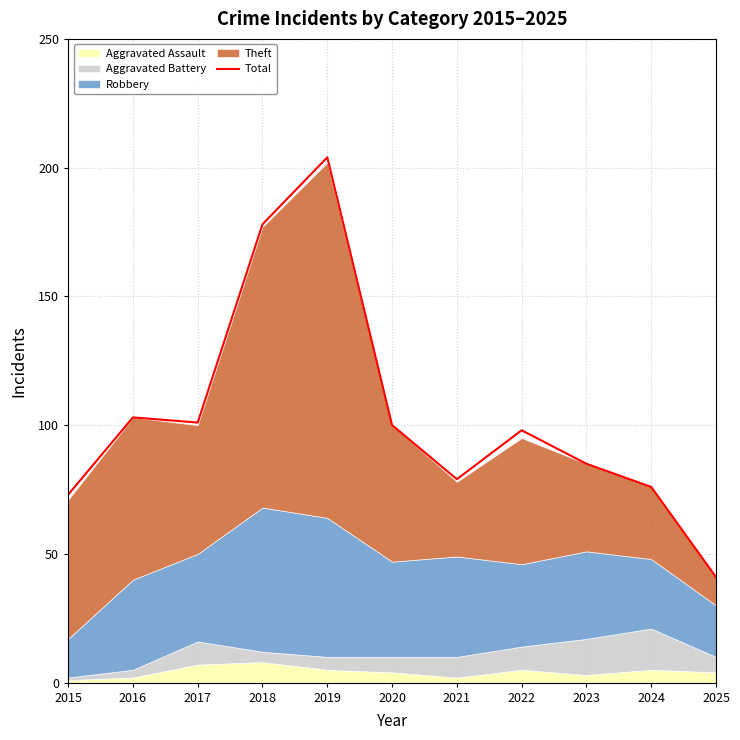

Rank the categories by value from highest to lowest.

2019, 2018, 2016, 2017, 2020, 2022, 2023, 2021, 2024, 2015, 2025